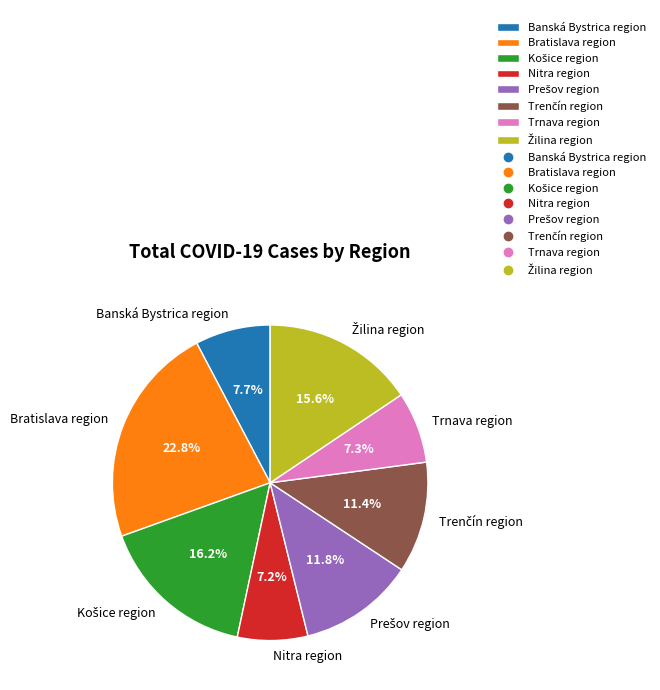

Is there a majority slice in this chart?

No